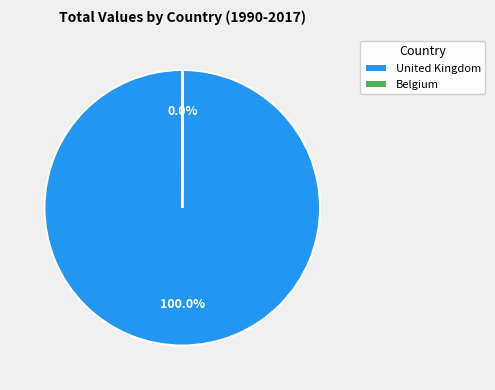

What is the majority slice?

United Kingdom